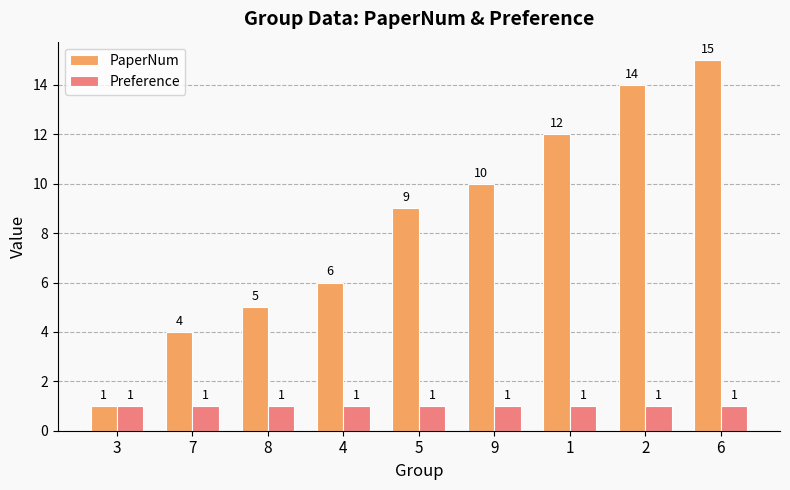

How many groups of bars are there?

9